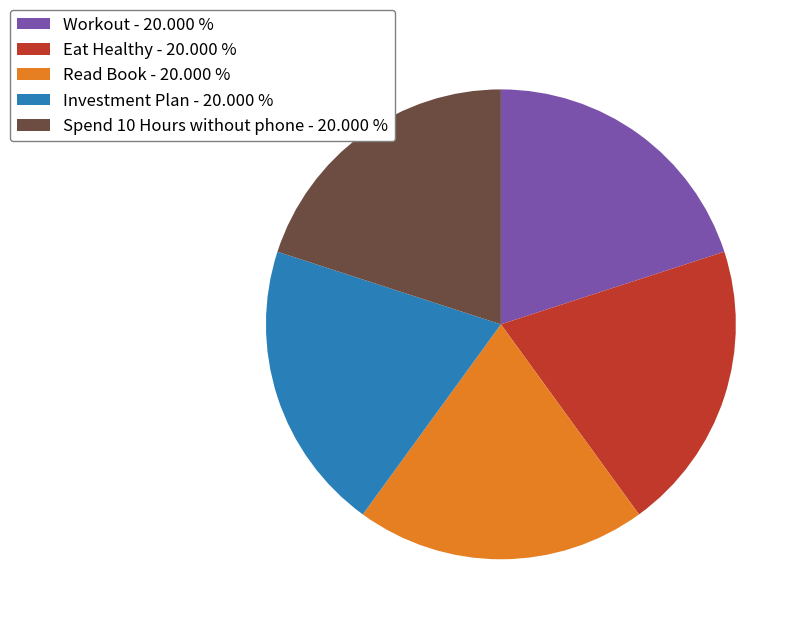

Does any single category account for the majority?

No